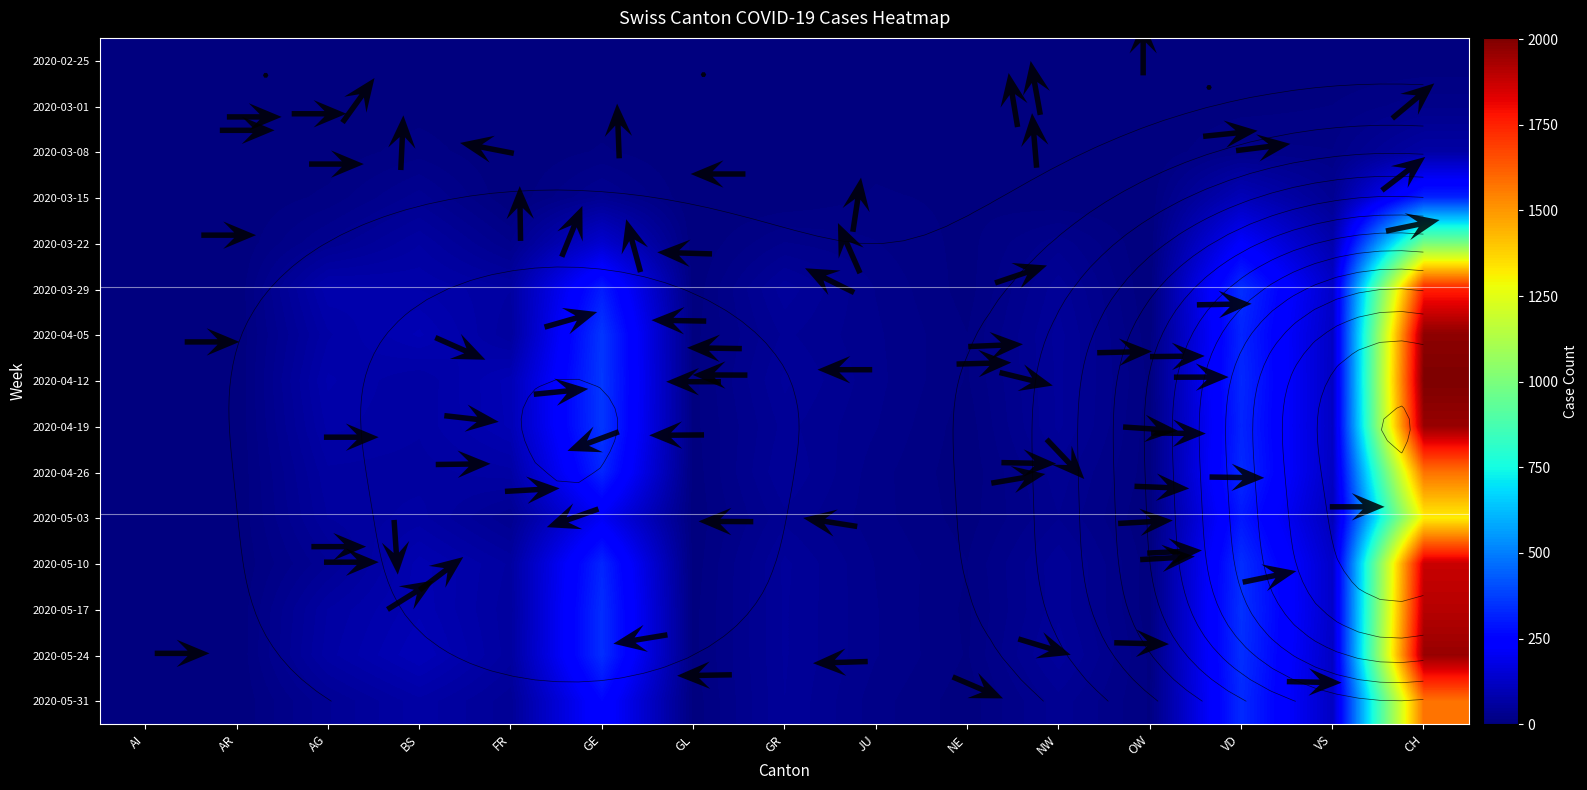

Between OW and NE, which is larger?

OW